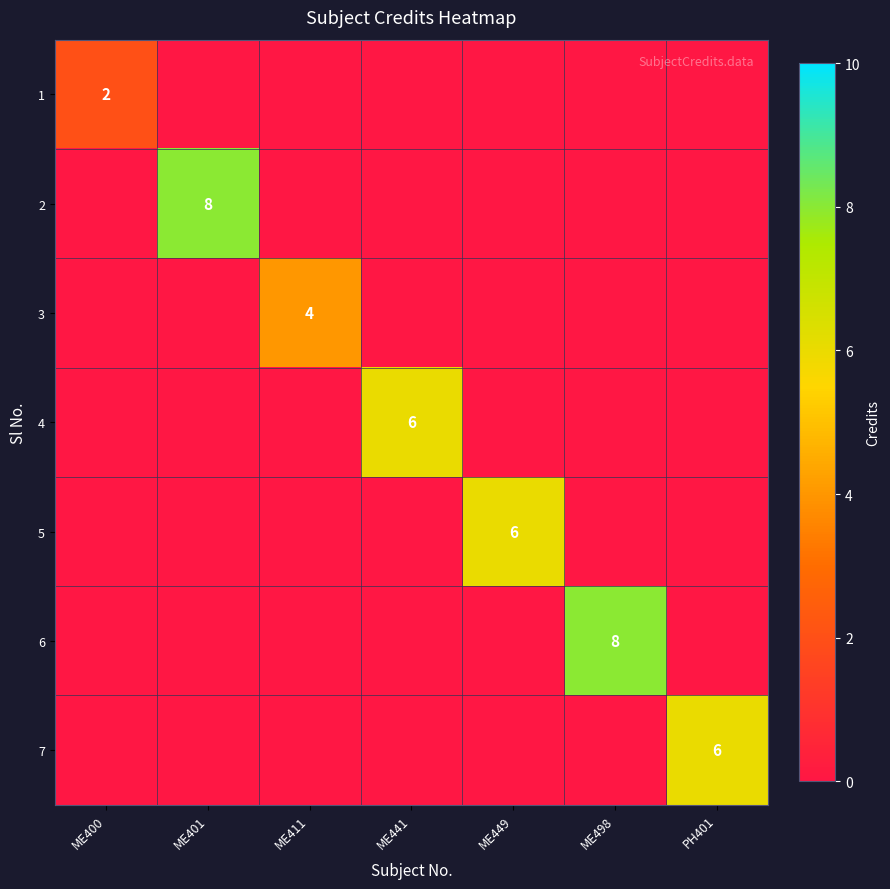

What is the spread (max minus min) of values at ME411?

4